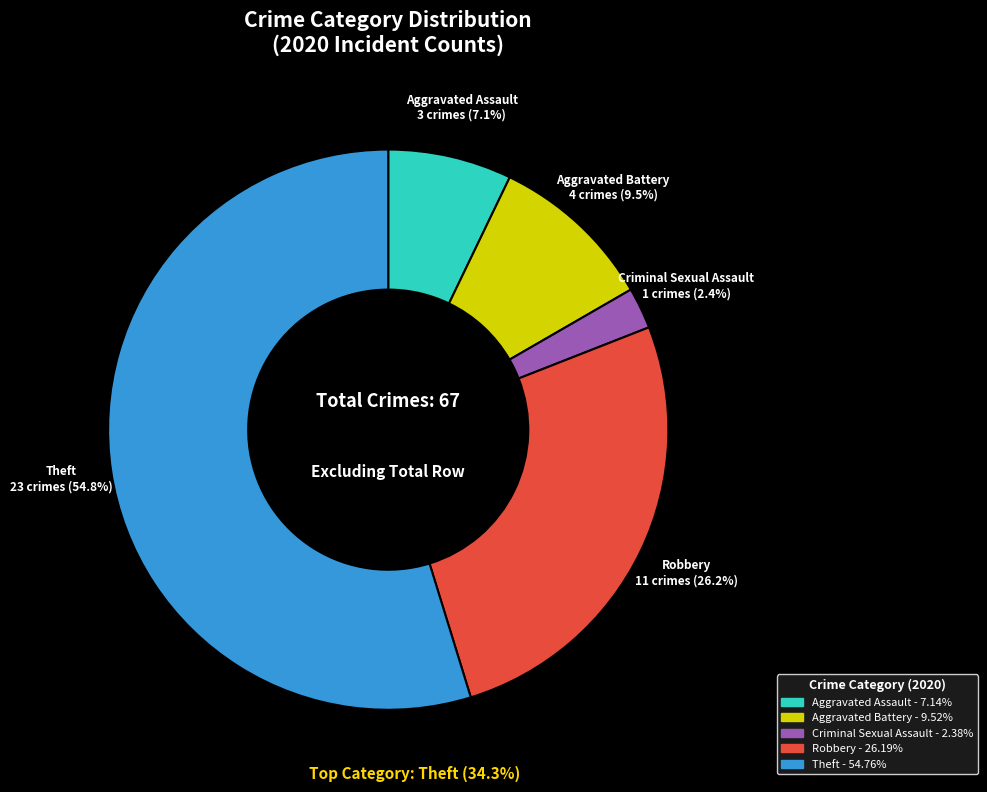

To the nearest percent, what is the average slice percentage?

20%